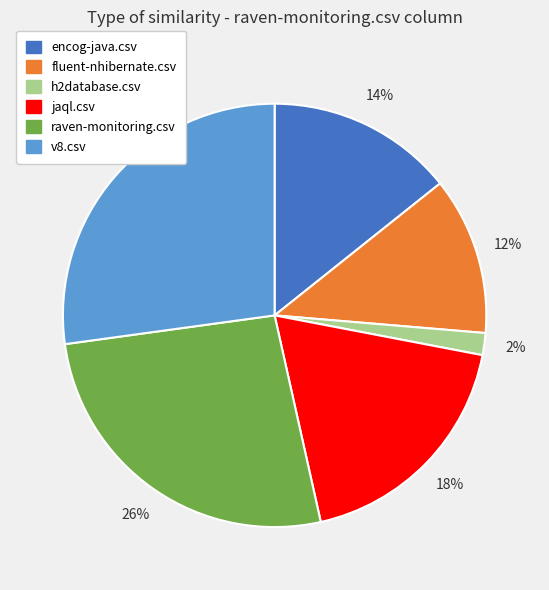

Which slice is the smallest?

h2database.csv